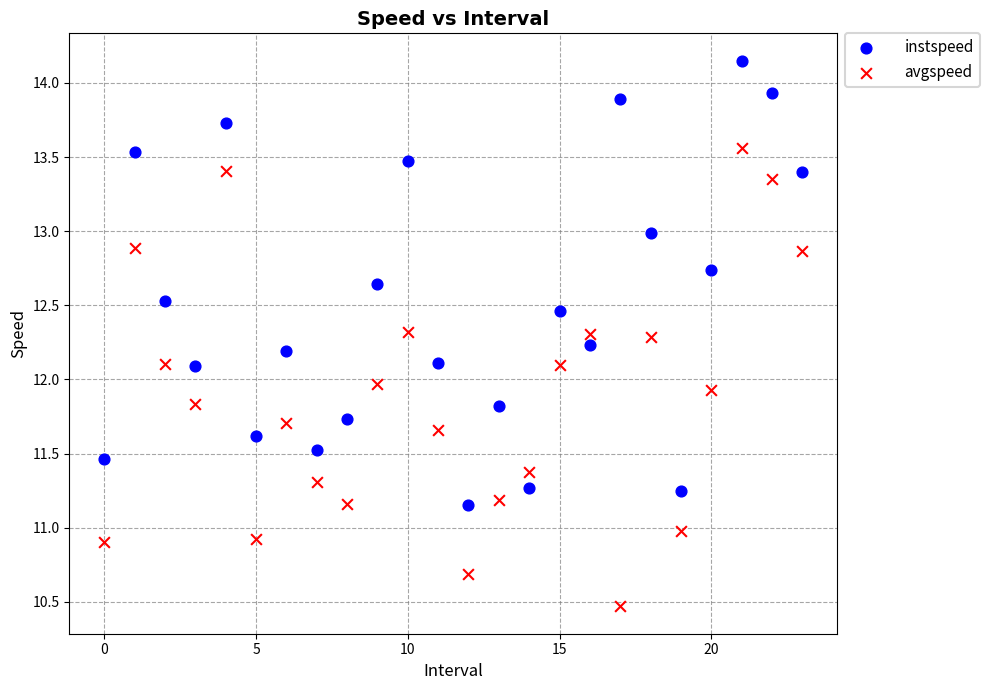

Which series reaches the minimum Y coordinate?

avgspeed